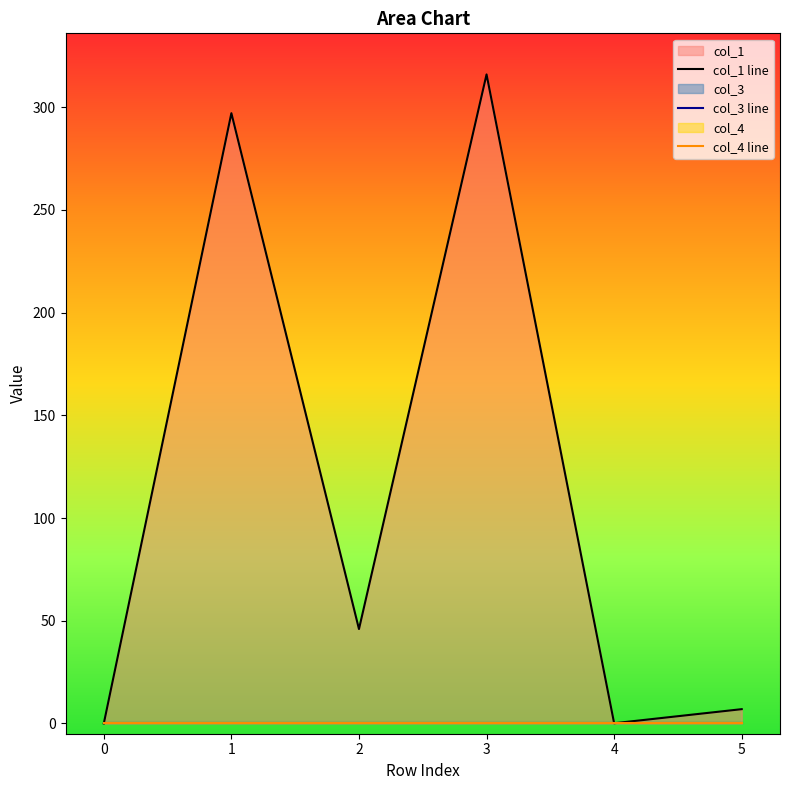

At 3, list the series in order from largest to smallest.

col_1 line, col_3 line, col_4 line